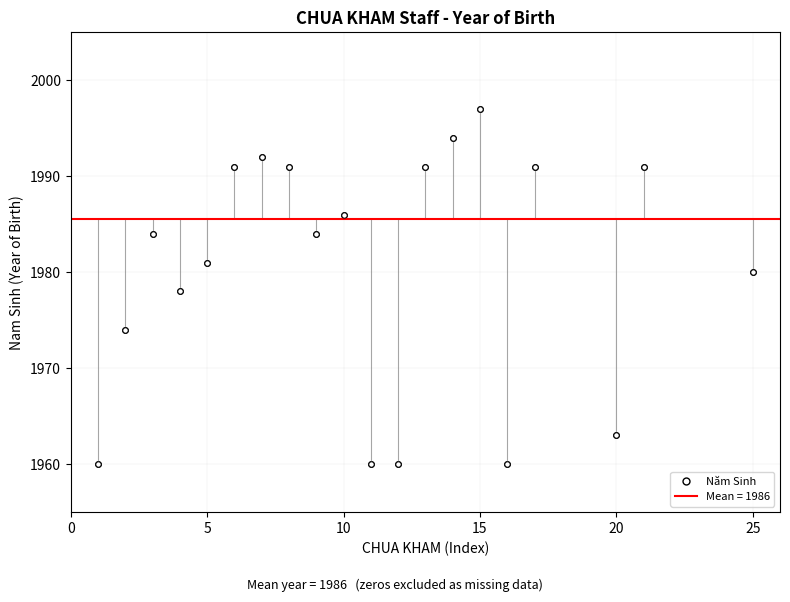

Which has a higher value, 11 or 16?

11